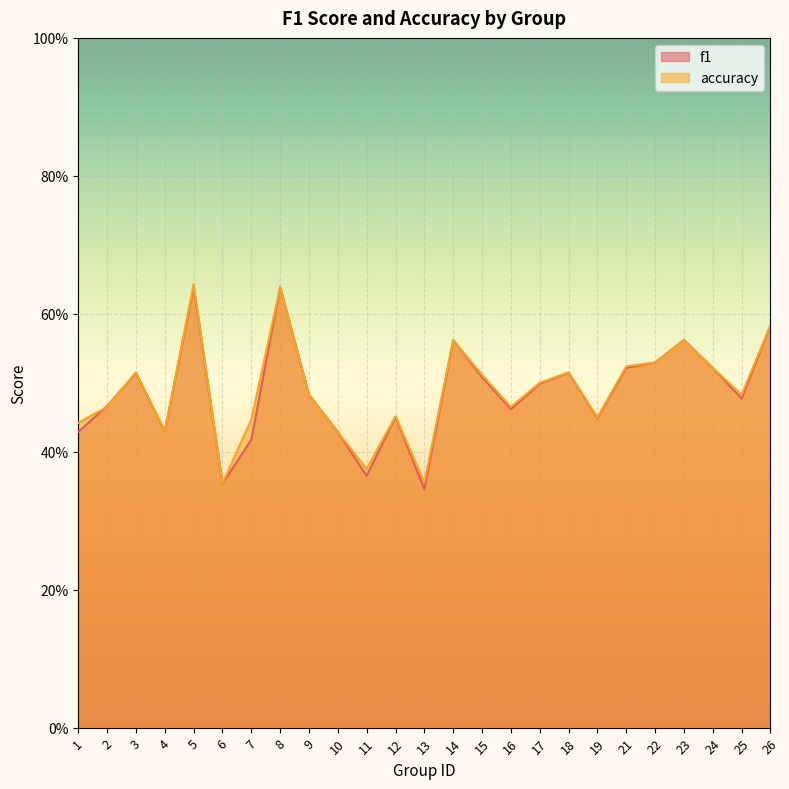

What is the difference between the accuracy values at 2 and 21?

0.1